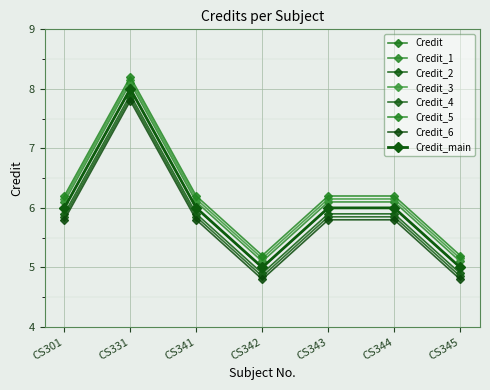

Reading left to right, list all the values displayed in this chart.

6	8	6	5	6	6	5